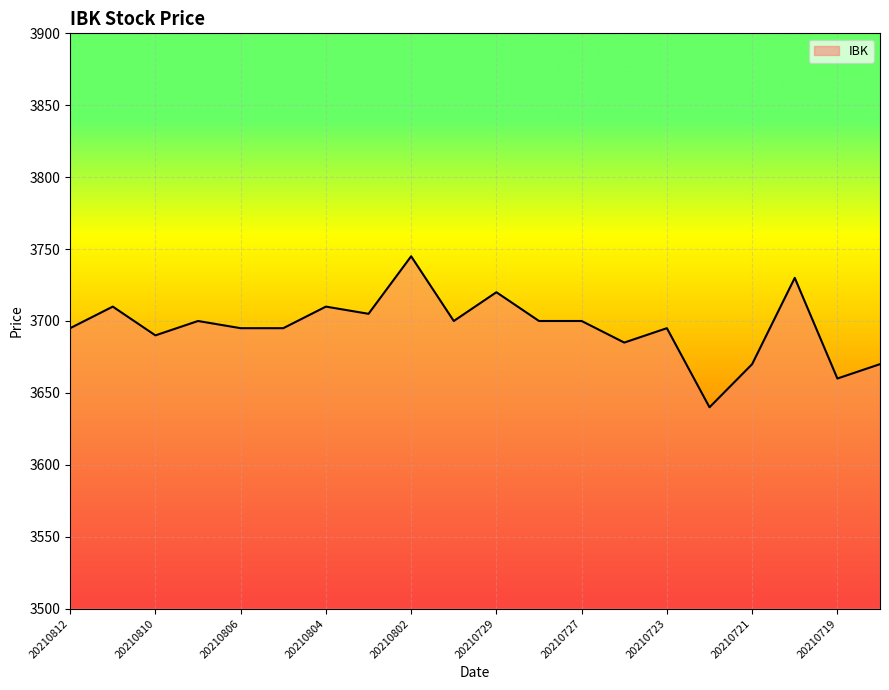

What is the greatest value displayed?

3745